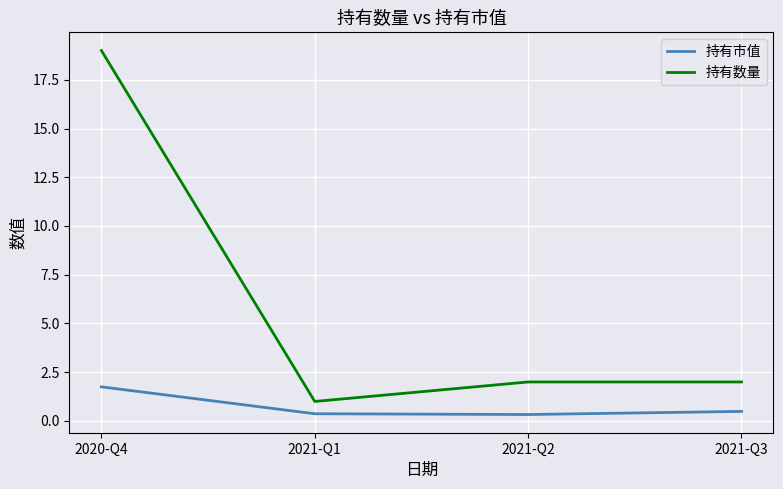

Which series has the widest spread of values?

持有数量